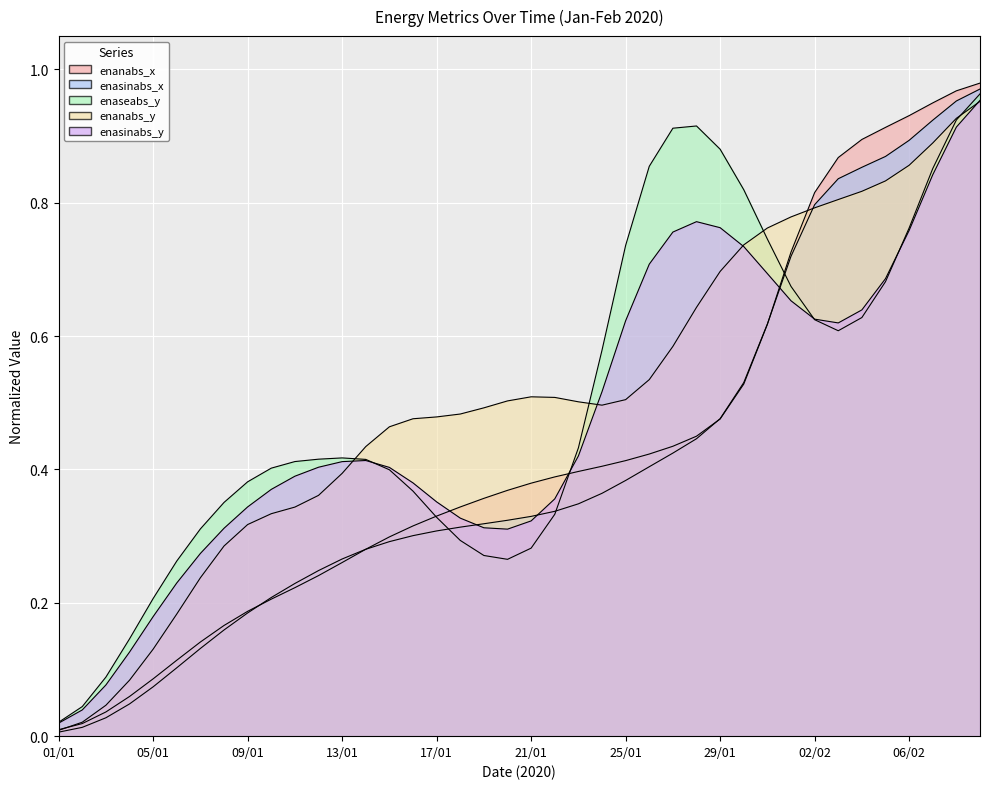

Which series has the largest total across all categories?

enanabs_y